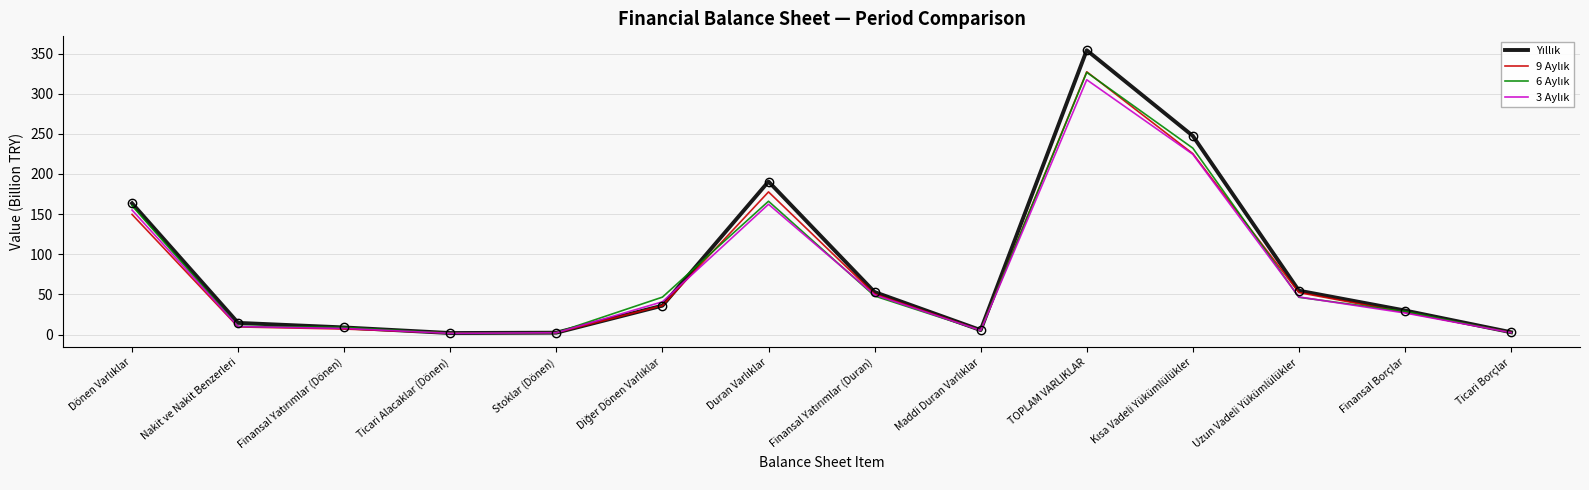

At which category is the sum across all series the highest?

TOPLAM VARLIKLAR